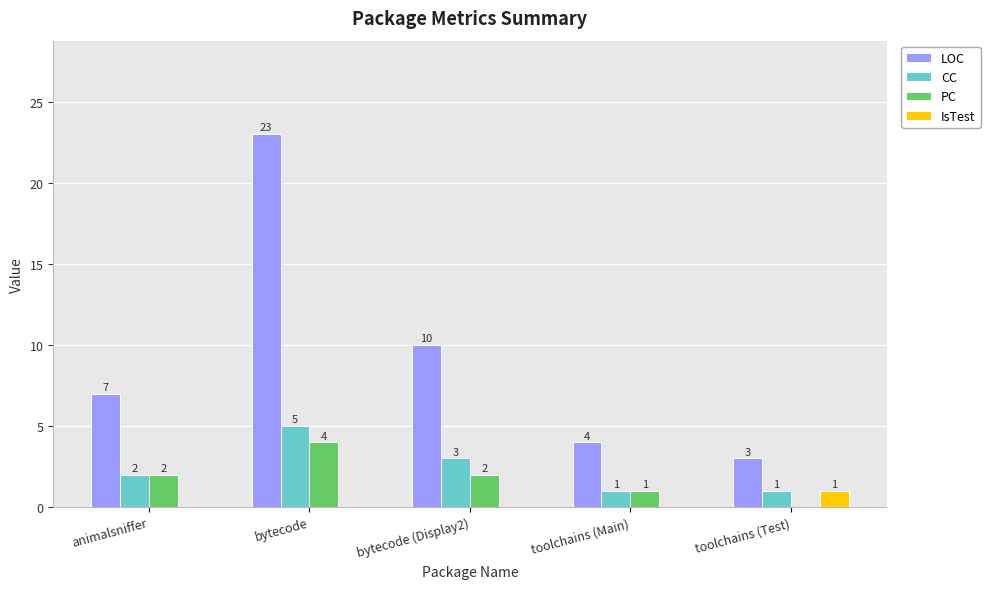

What is the difference between the PC values at toolchains (Test) and toolchains (Main)?

1